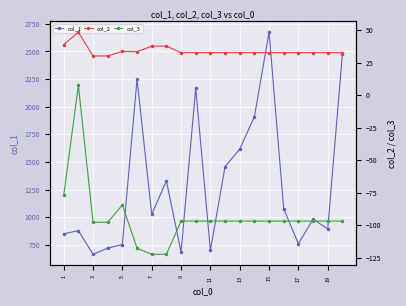

List the series in order of their peak value, highest first.

col_1, col_2, col_3